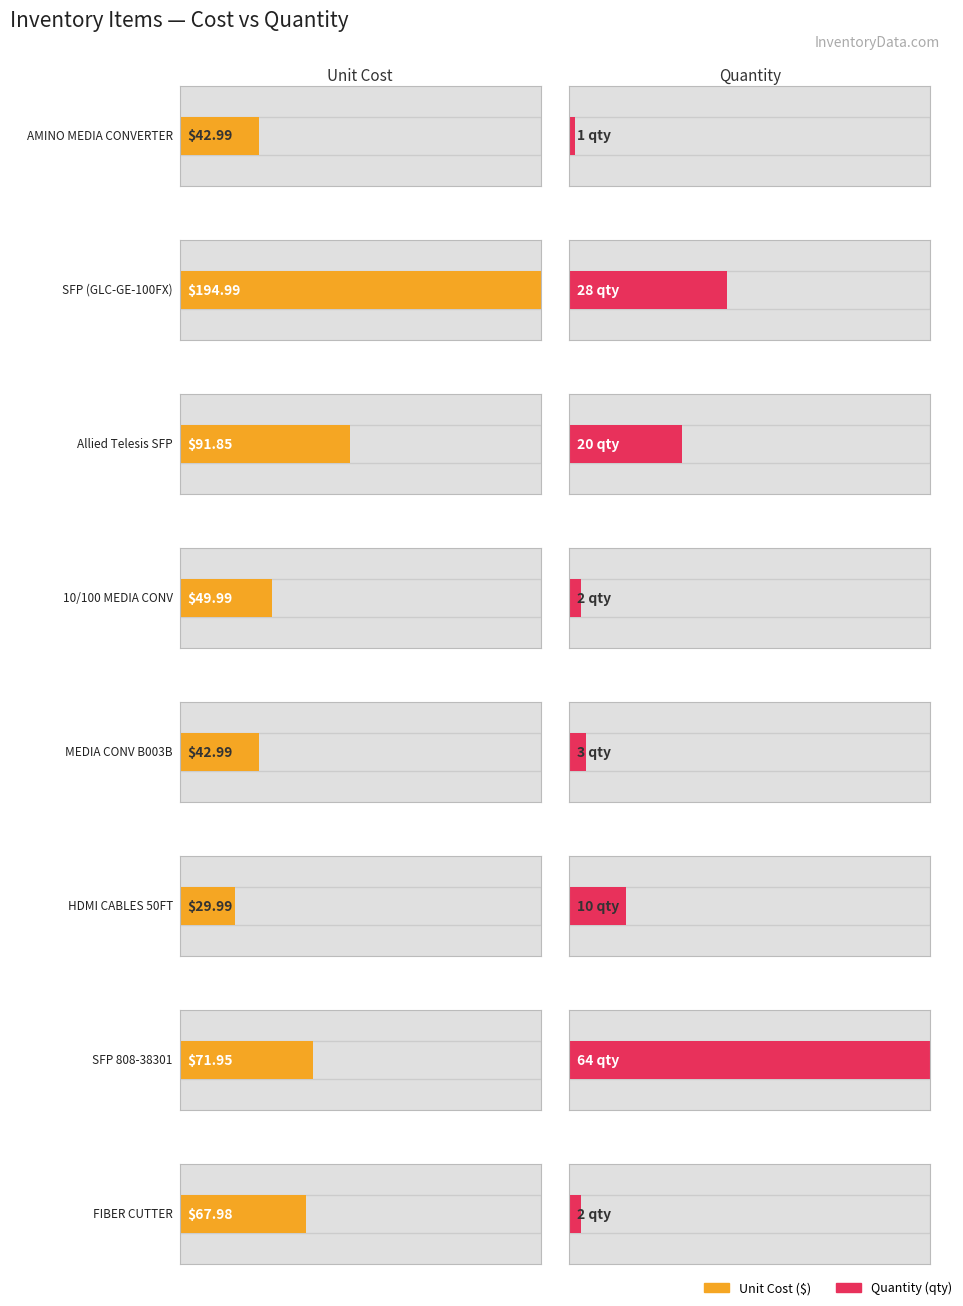

Which has a higher value, Allied Telesis SFP or SFP 808?

Allied Telesis SFP